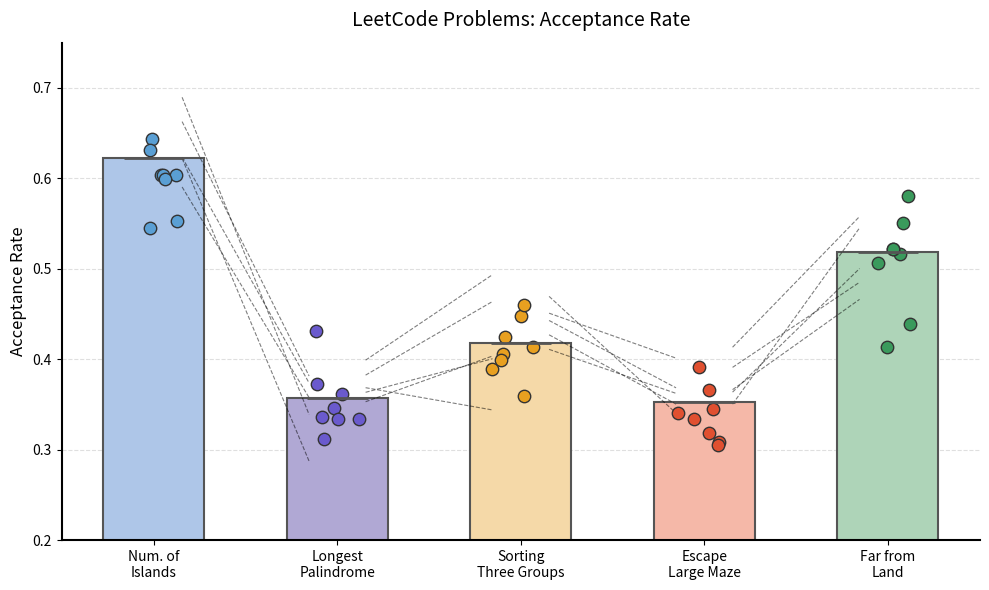

What is the change in value from Num. of
Islands to Escape
Large Maze?

-0.3